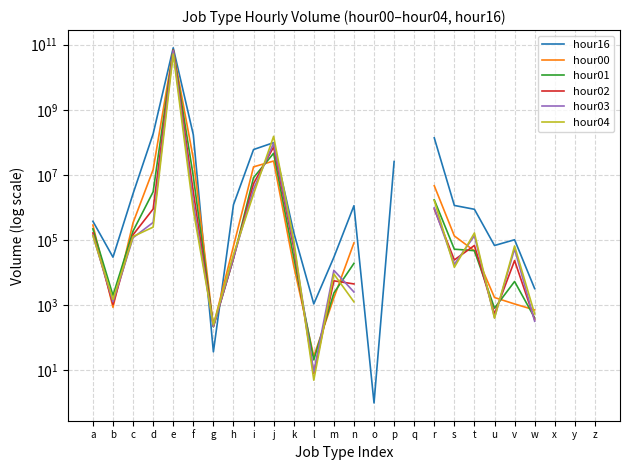

At which label does hour04 reach its minimum?

l